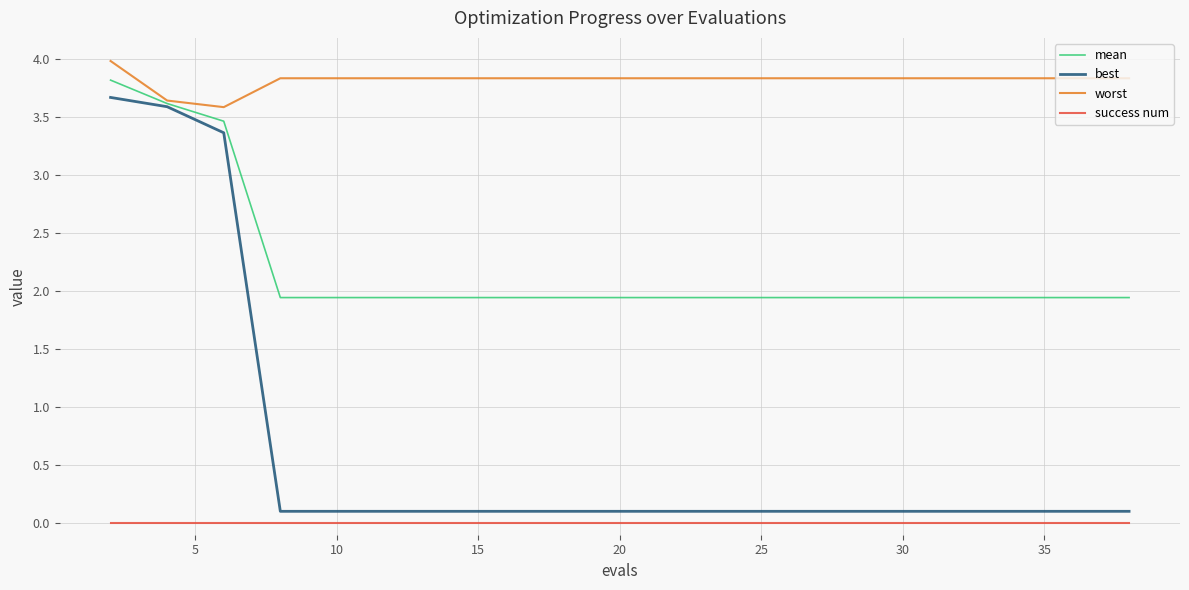

Which series has the largest range (max minus min)?

best